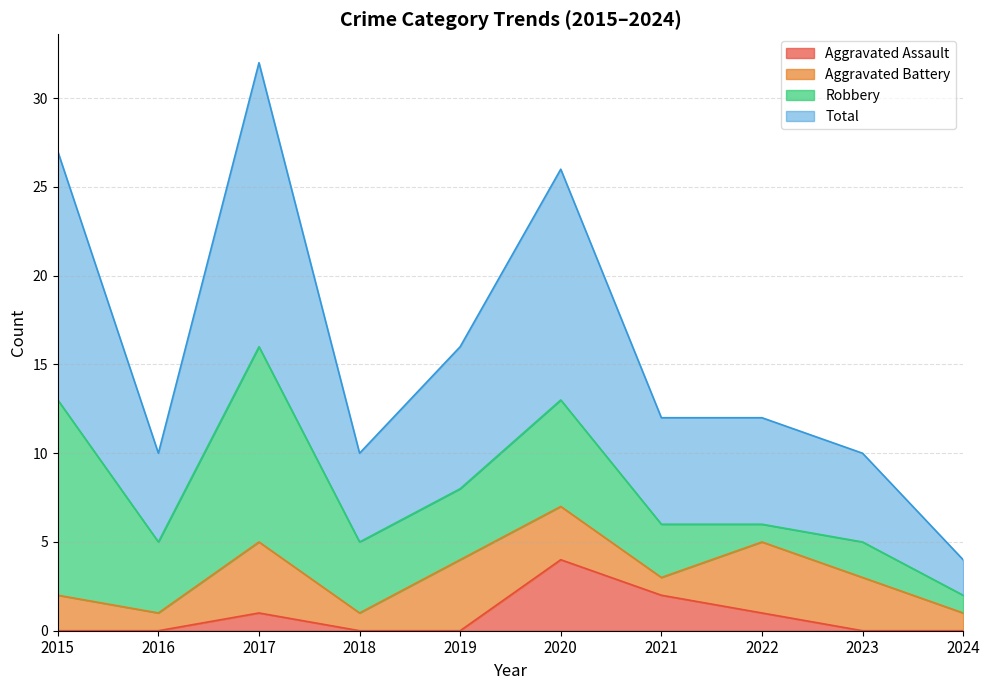

What is the maximum value for Aggravated Assault?

4